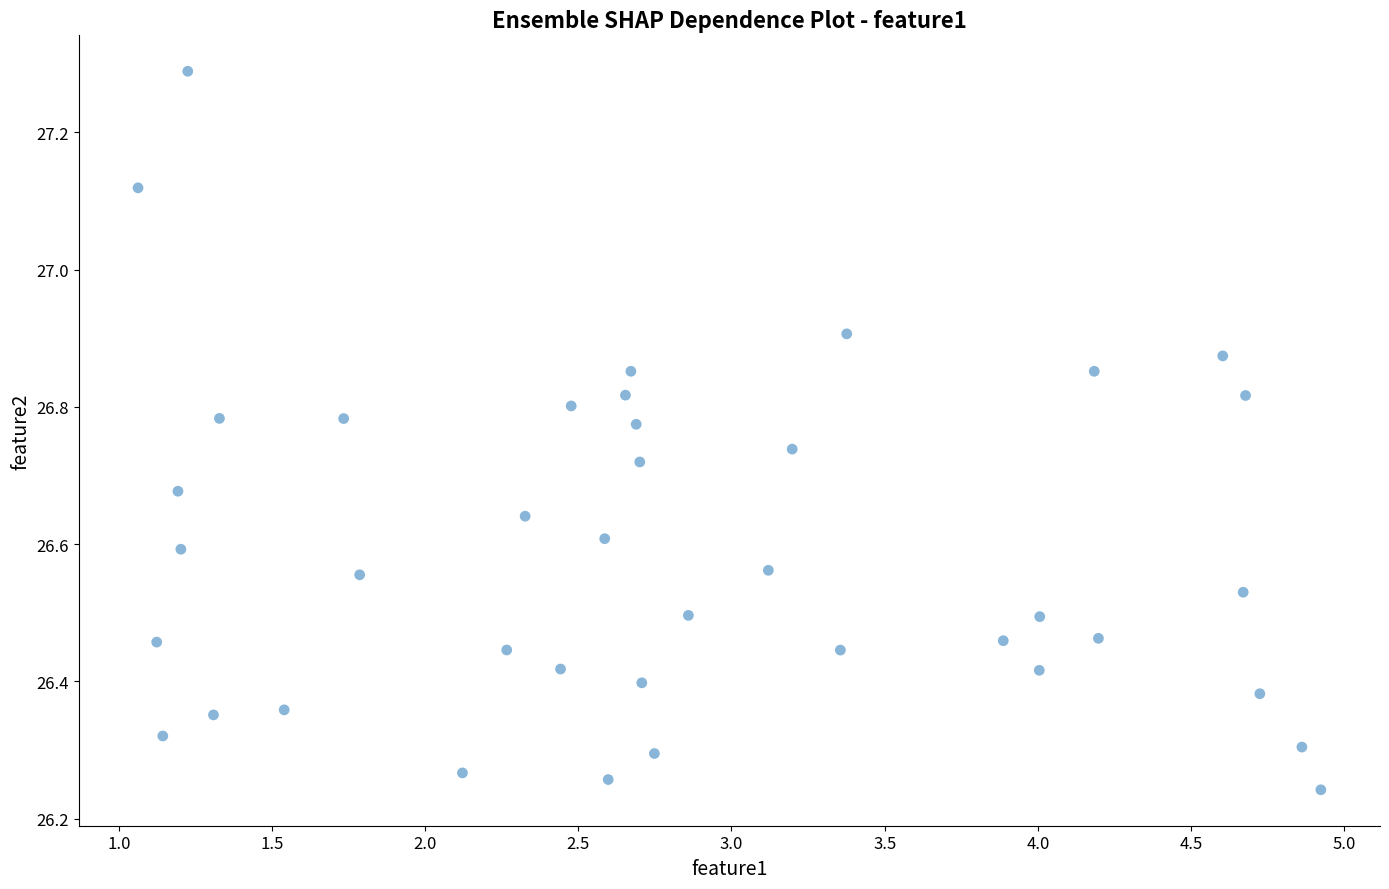

What is the range of X values (max minus min)?

3.9